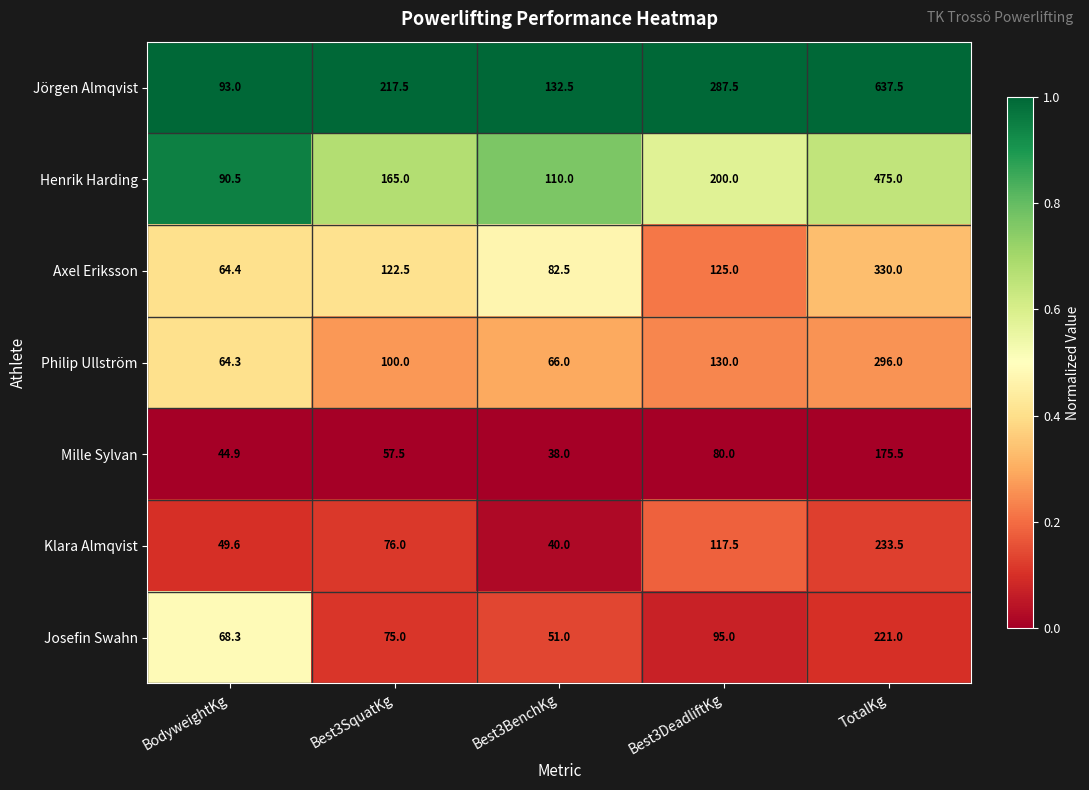

True or false: Jörgen Almqvist has a value of 126.2 at Best3DeadliftKg.

False